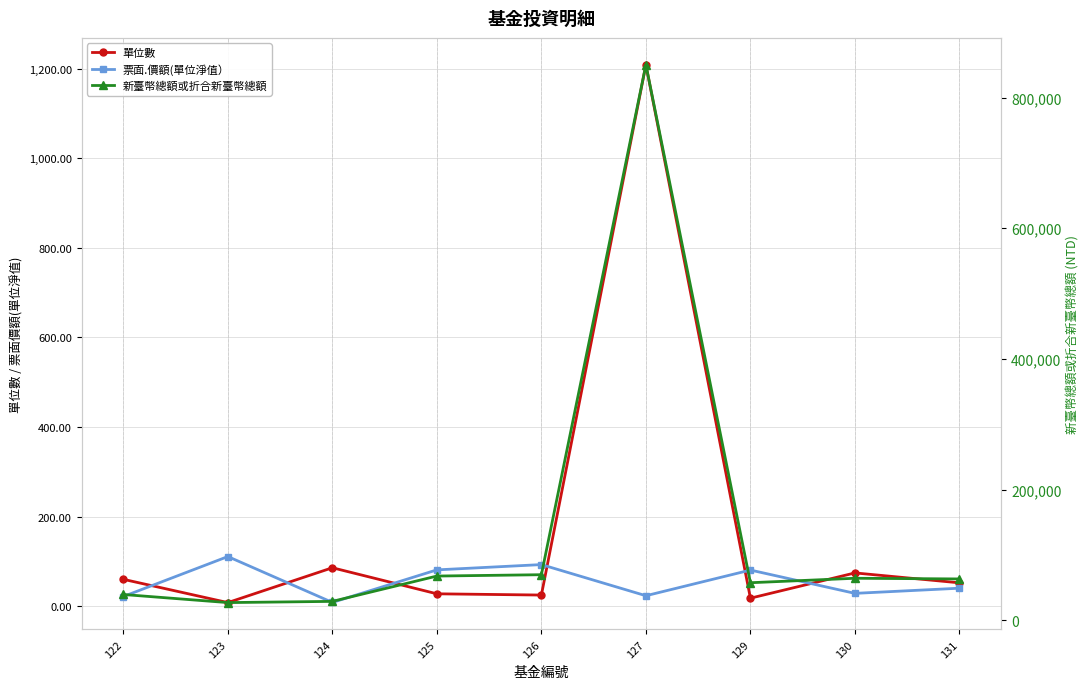

Reading left to right, list all the values displayed in this chart.

單位數: 122=60.0	123=8.1	124=85.8	125=27.7	126=24.9	127=1208.6	129=17.9	130=74.3	131=52.2
票面.價額(單位淨值）: 122=21.6	123=110.8	124=8.4	125=81.1	126=92.9	127=23.4	129=80.7	130=28.7	131=40.2
新臺幣總額或折合新臺幣總額: 122=39280.0	123=26885.6	124=28744.4	125=67512.8	126=69564.2	127=850164.8	129=57297.6	130=64125.3	131=63079.6